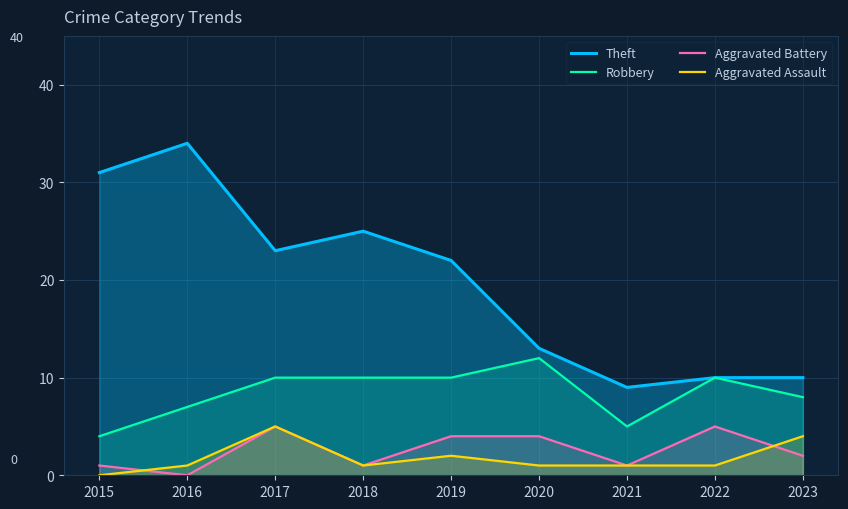

How many values in Aggravated Battery are above zero?

8